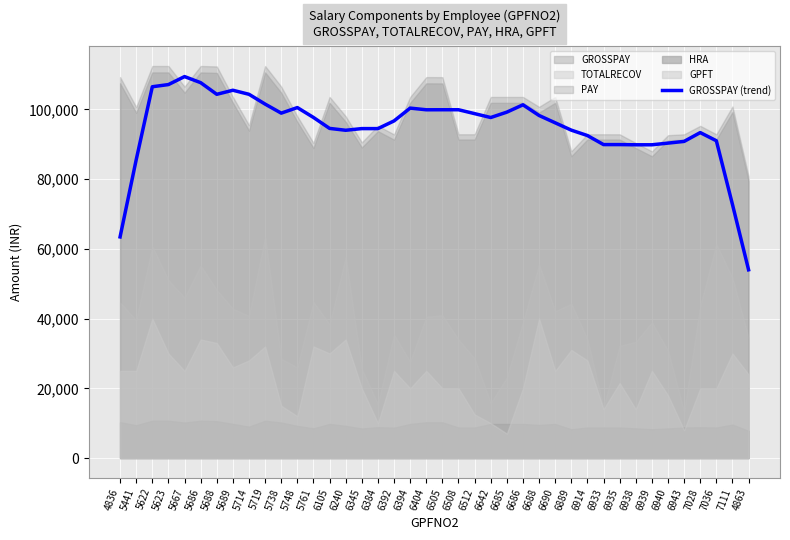

What is the change in value from 6935 to 7036?

+1099.8